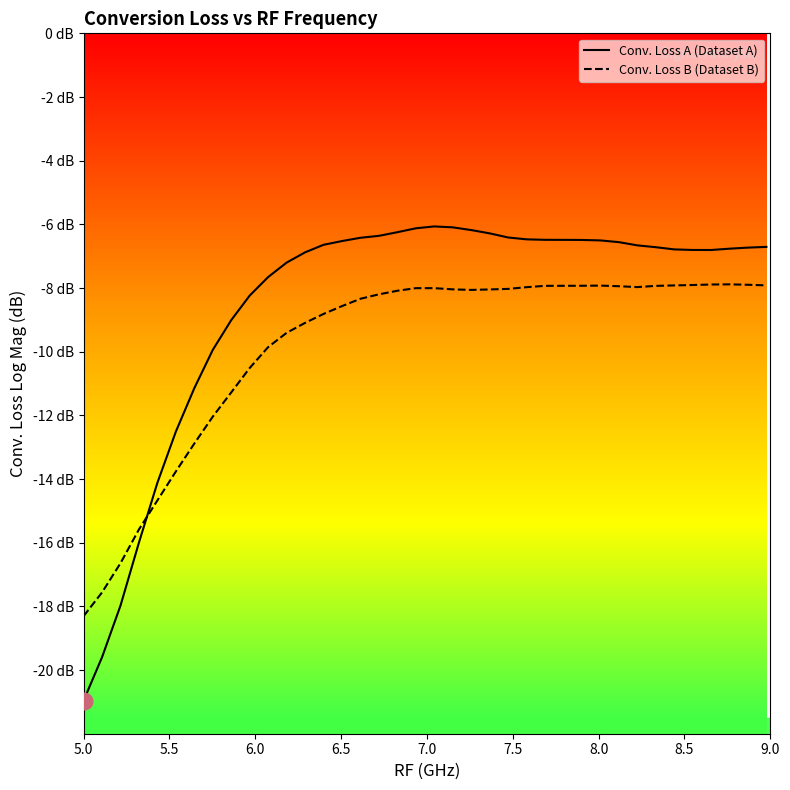

What is the average value of the Conv. Loss B (Dataset B) series?

-9.8